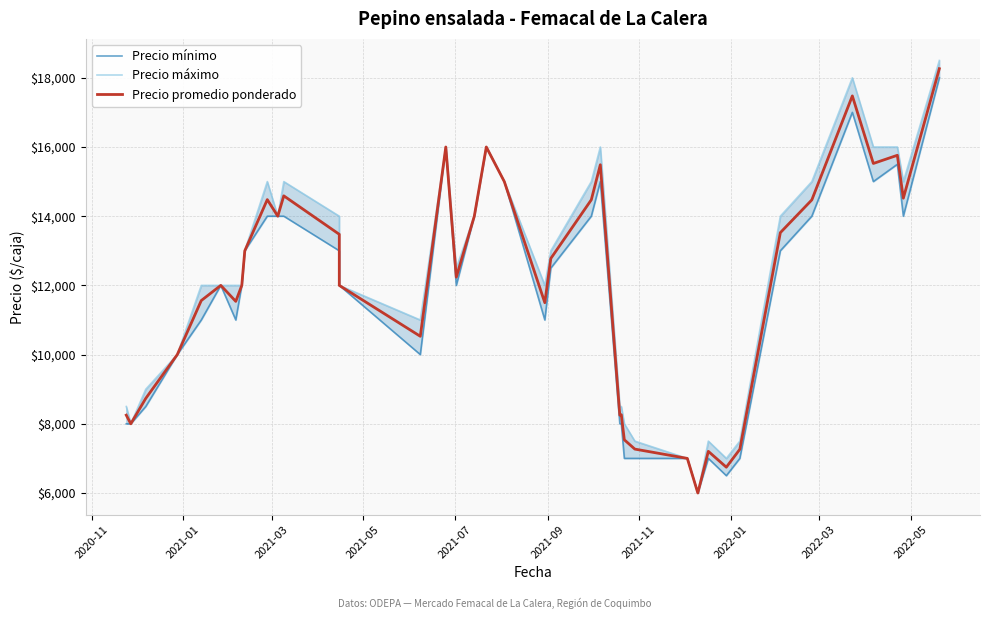

What is the sum of all Precio máximo values?

487000